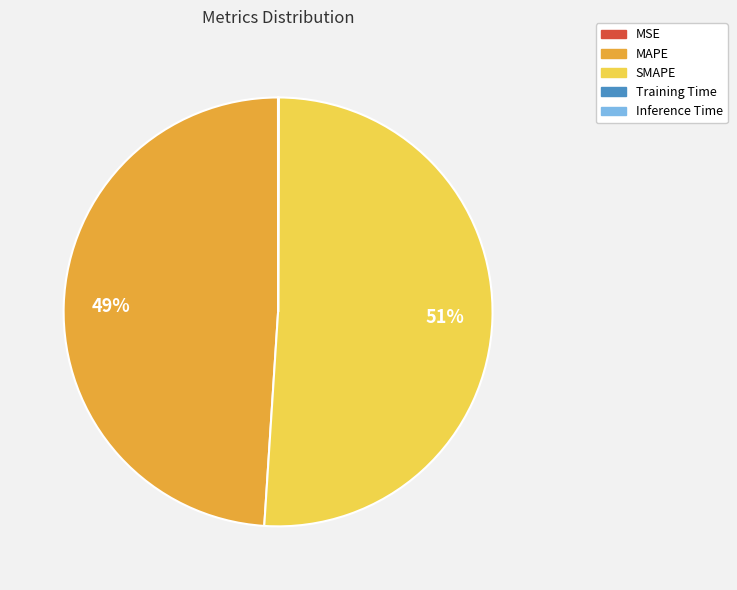

The MAPE slice represents 40% of the pie. True or false?

False